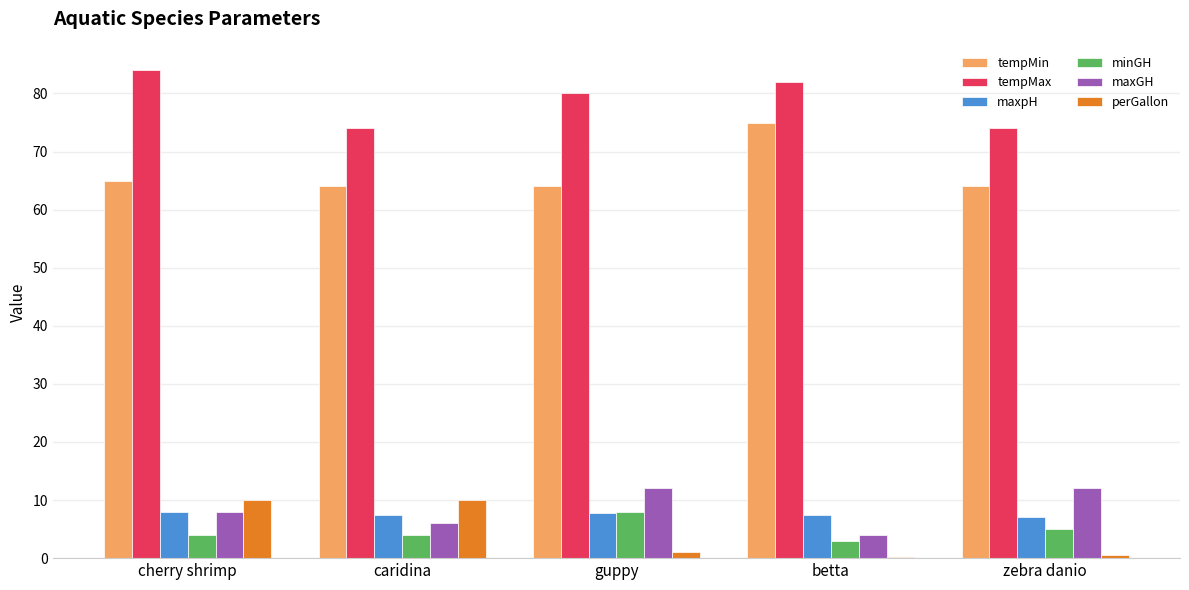

True or false: maxGH has a value of 18.6 at guppy.

False